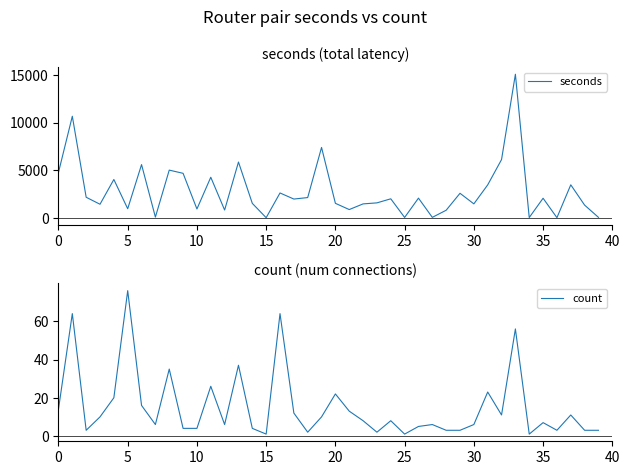

Reading left to right, transcribe all the data shown in this chart.

seconds: 4760	10663	2153	1418	4020	946	5583	68	5004	4667	921	4255	809	5852	1510	5	2603	1964	2120	7386	1515	860	1455	1563	1990	31	2061	40	788	2570	1458	3452	6113	15075	21	2049	8	3459	1326	40
count: 14	64	3	10	20	76	16	6	35	4	4	26	6	37	4	1	64	12	2	10	22	13	8	2	8	1	5	6	3	3	6	23	11	56	1	7	3	11	3	3